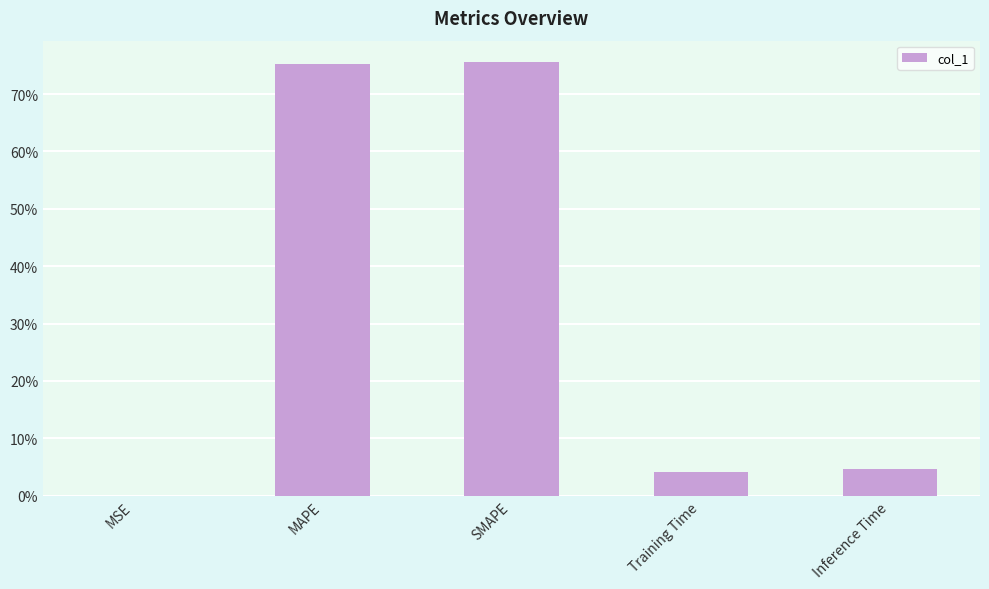

What is the difference between the values at MAPE and MSE?

0.8